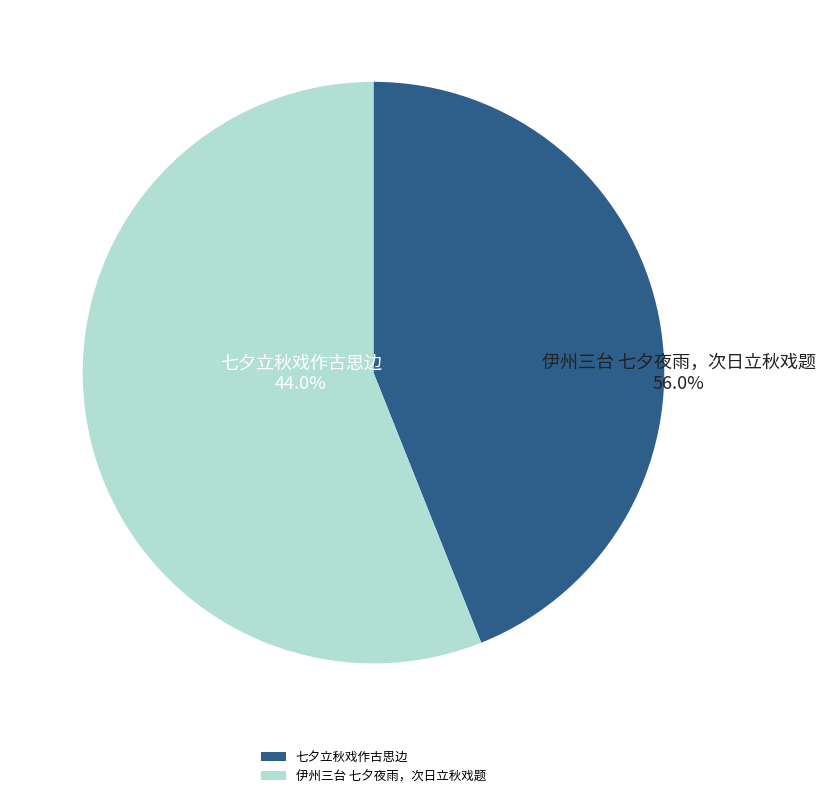

Which slice is the largest?

伊州三台 七夕夜雨，次日立秋戏题